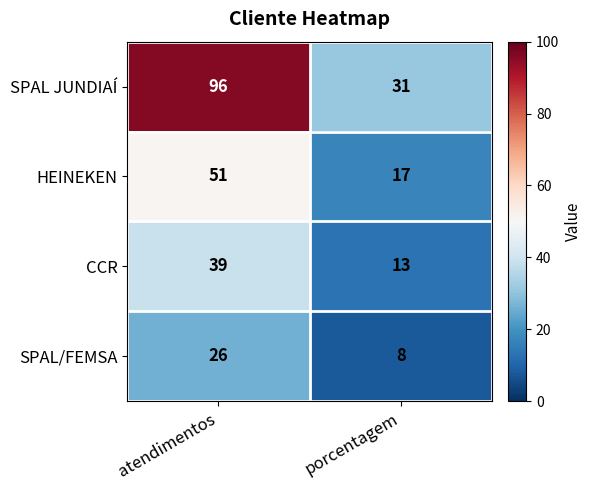

At atendimentos, list the series in order from largest to smallest.

SPAL JUNDIAÍ, HEINEKEN, CCR, SPAL/FEMSA